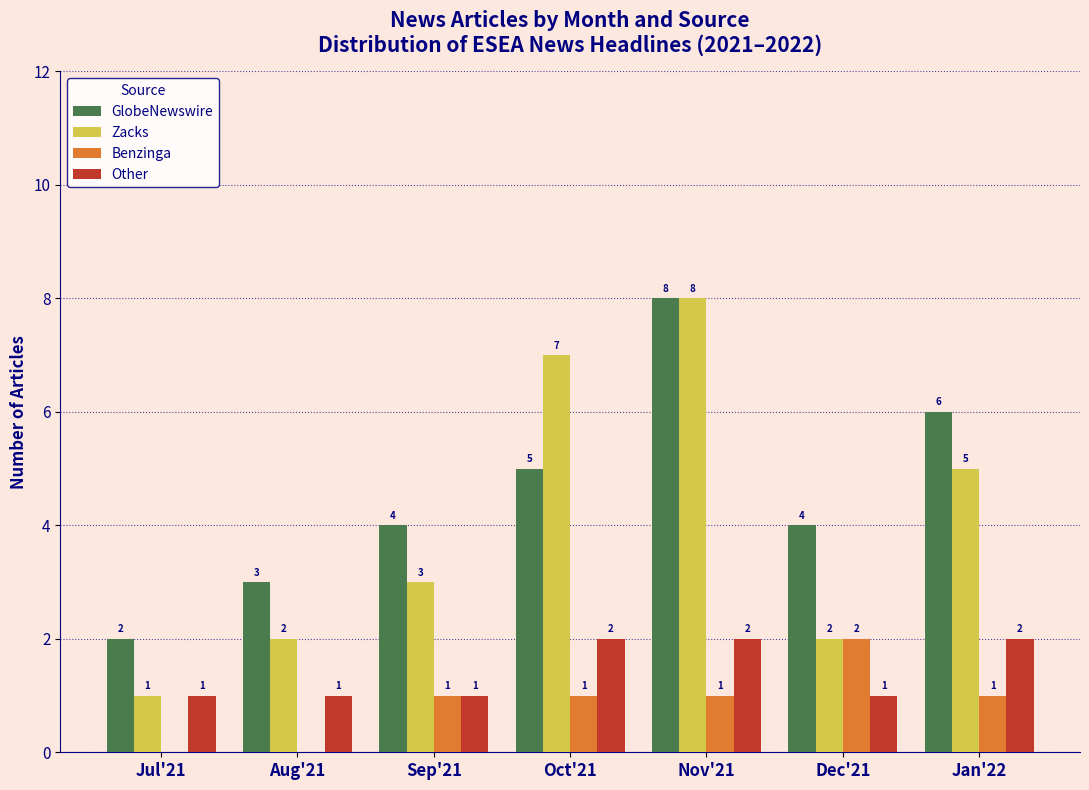

Reading right to left, extract all data points from this chart.

GlobeNewswire: Jan'22=6	Dec'21=4	Nov'21=8	Oct'21=5	Sep'21=4	Aug'21=3	Jul'21=2
Zacks: Jan'22=5	Dec'21=2	Nov'21=8	Oct'21=7	Sep'21=3	Aug'21=2	Jul'21=1
Benzinga: Jan'22=1	Dec'21=2	Nov'21=1	Oct'21=1	Sep'21=1	Aug'21=0	Jul'21=0
Other: Jan'22=2	Dec'21=1	Nov'21=2	Oct'21=2	Sep'21=1	Aug'21=1	Jul'21=1